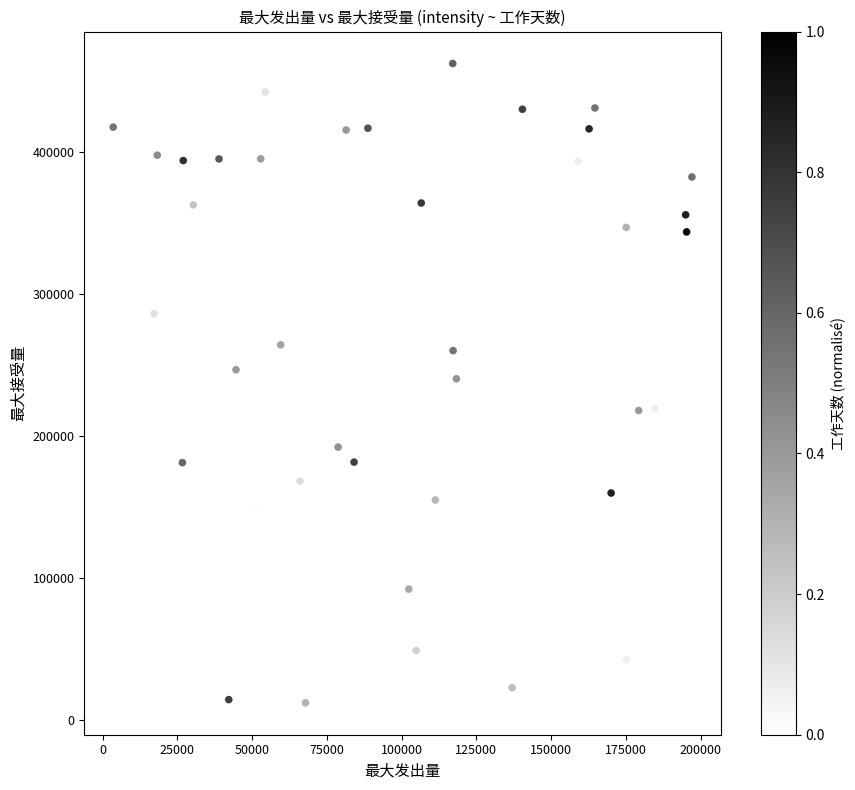

What is the range of X values (max minus min)?

193572